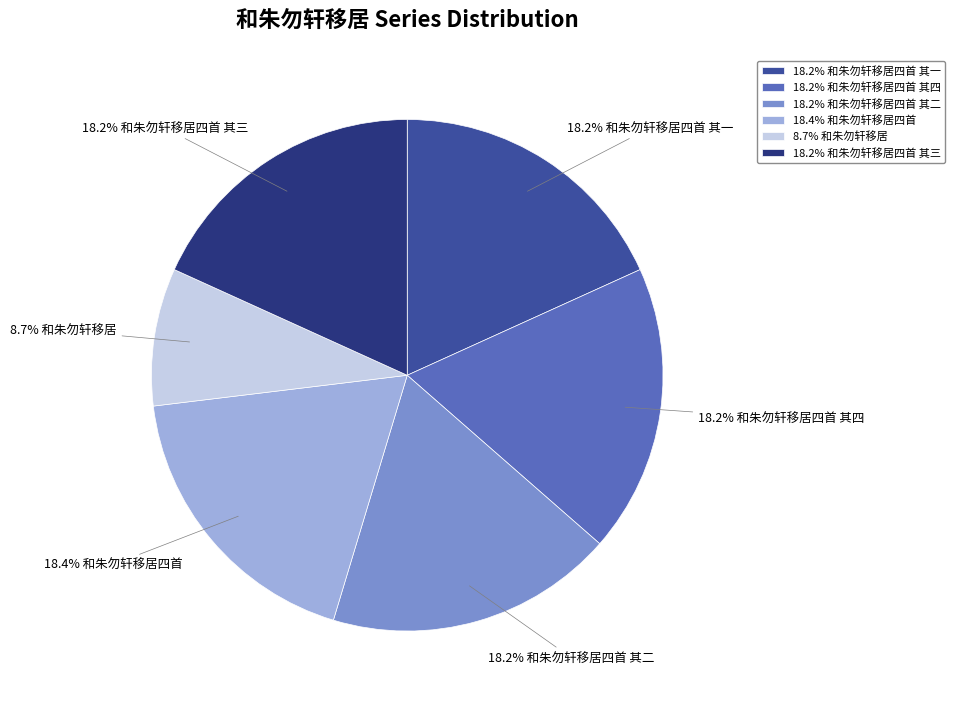

Combined, what portion of the pie is 18.4% 和朱勿轩移居四首 and 8.7% 和朱勿轩移居?

27.1%